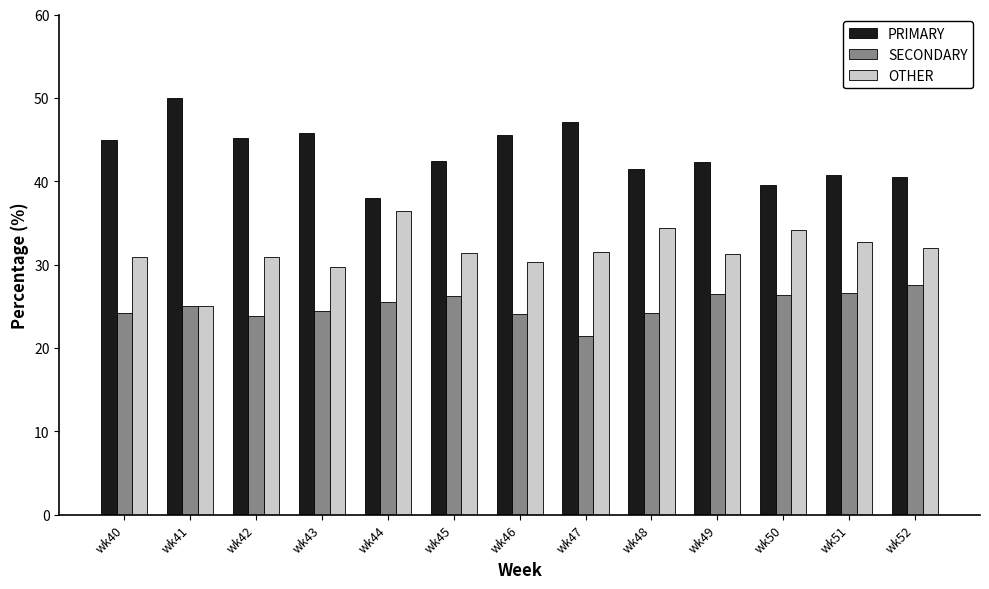

The value of PRIMARY at wk50 is 61.0. True or false?

False